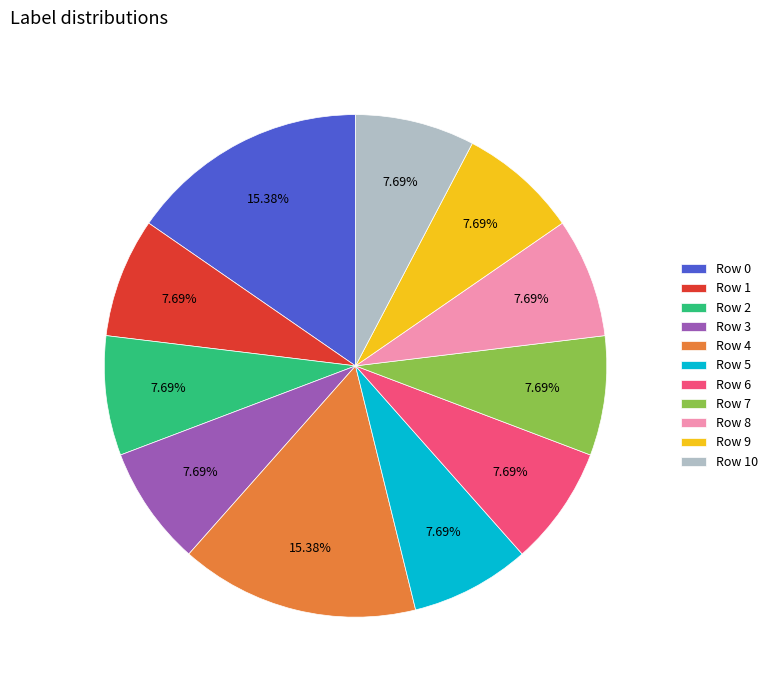

Combined, do Row 7 and Row 10 account for over 50%?

No